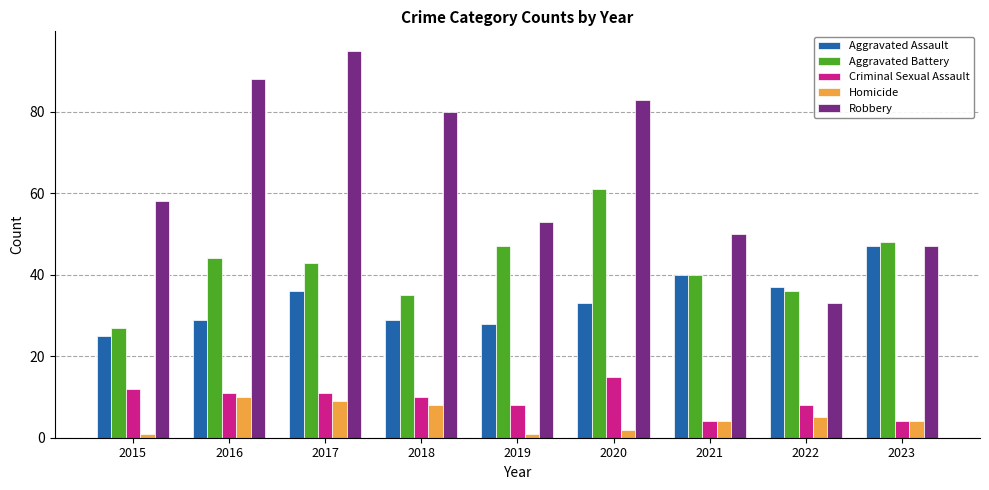

What is the highest value of the Aggravated Assault series?

47